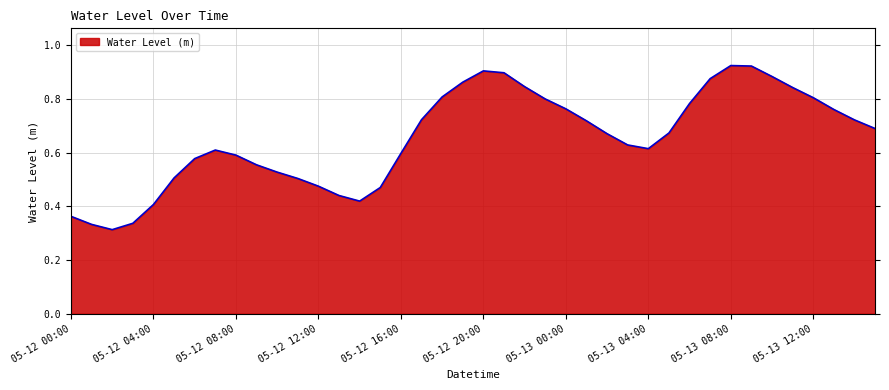

True or false: the data shows 0.5 at 05-12 20:00.

False